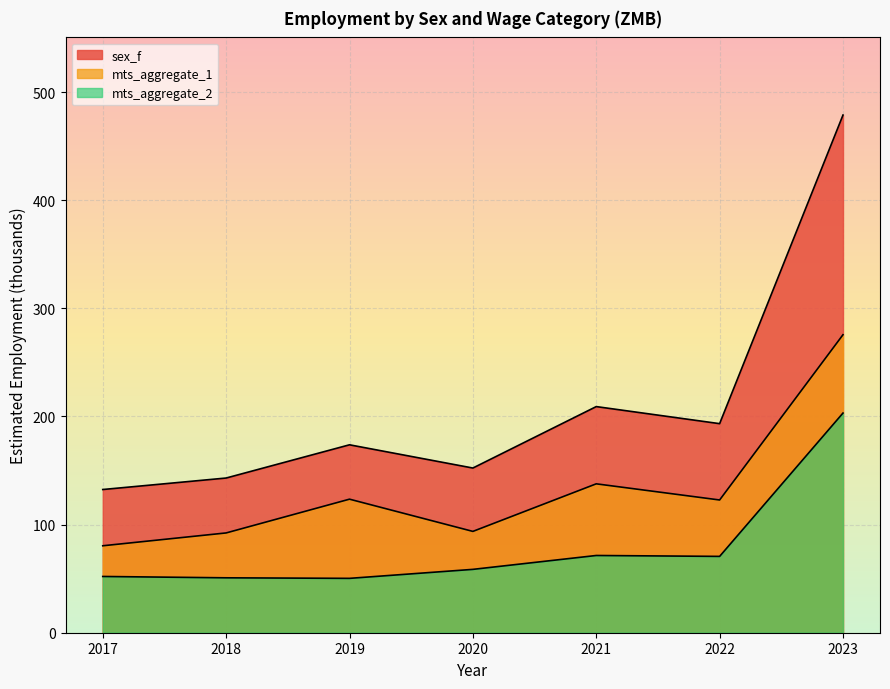

What is the lowest value of the sex_f series?

132.4